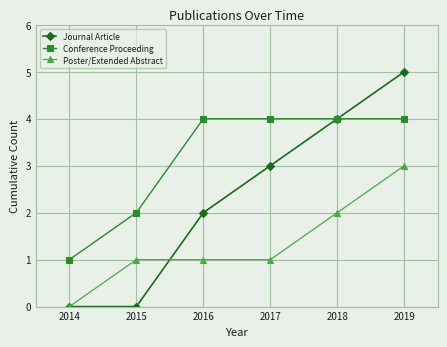

Is it true that Journal Article equals -2 at 2015?

False